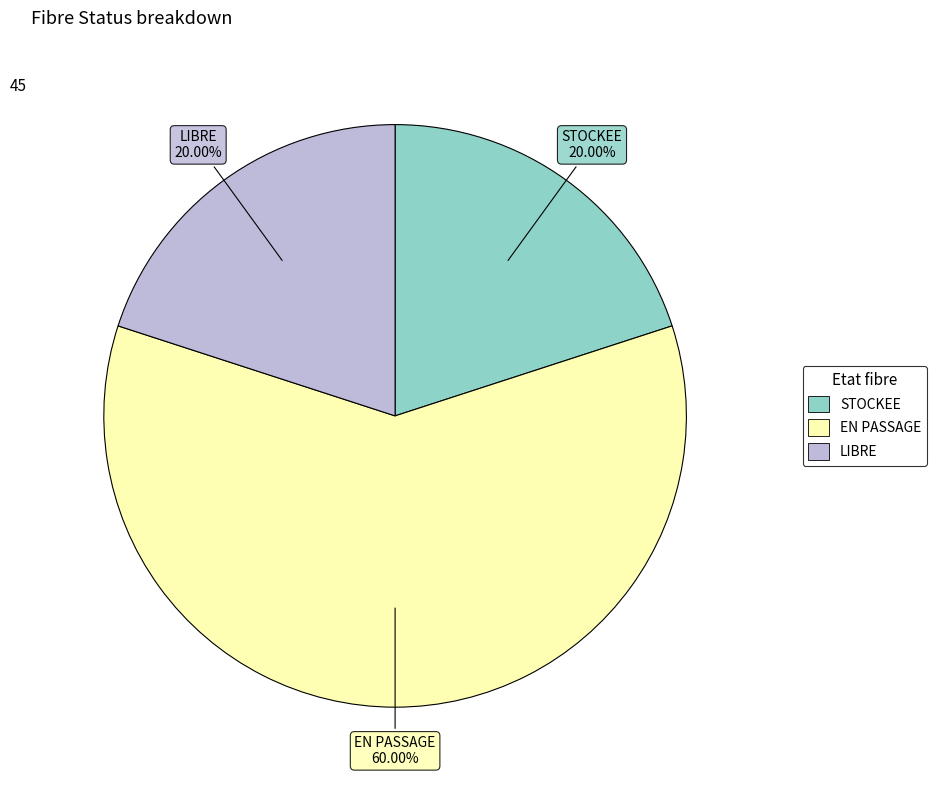

Which category has the biggest portion of the pie?

EN PASSAGE